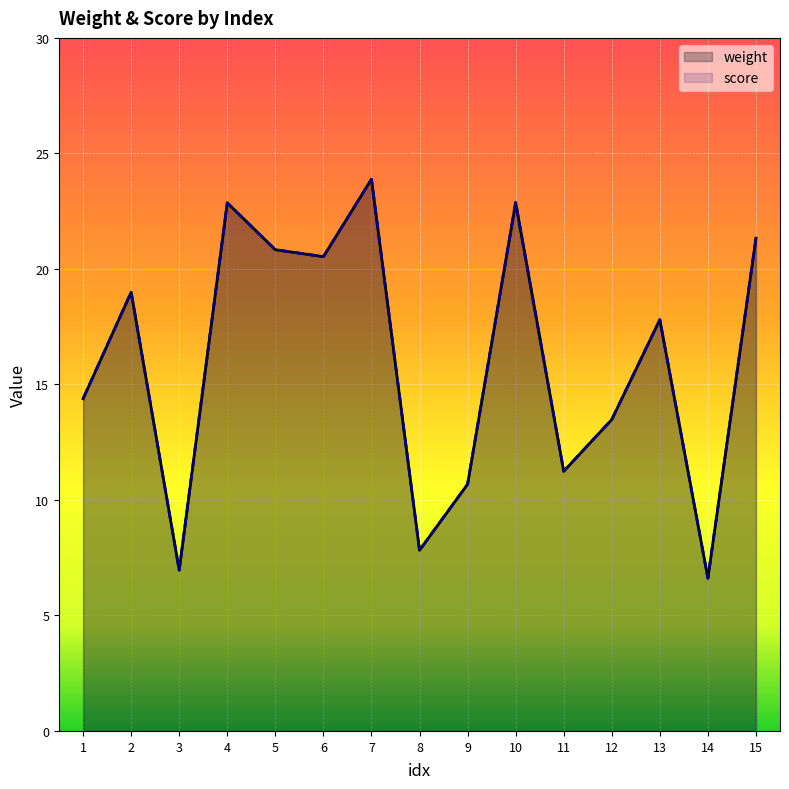

True or false: weight has a value of 6.1 at 11.

False